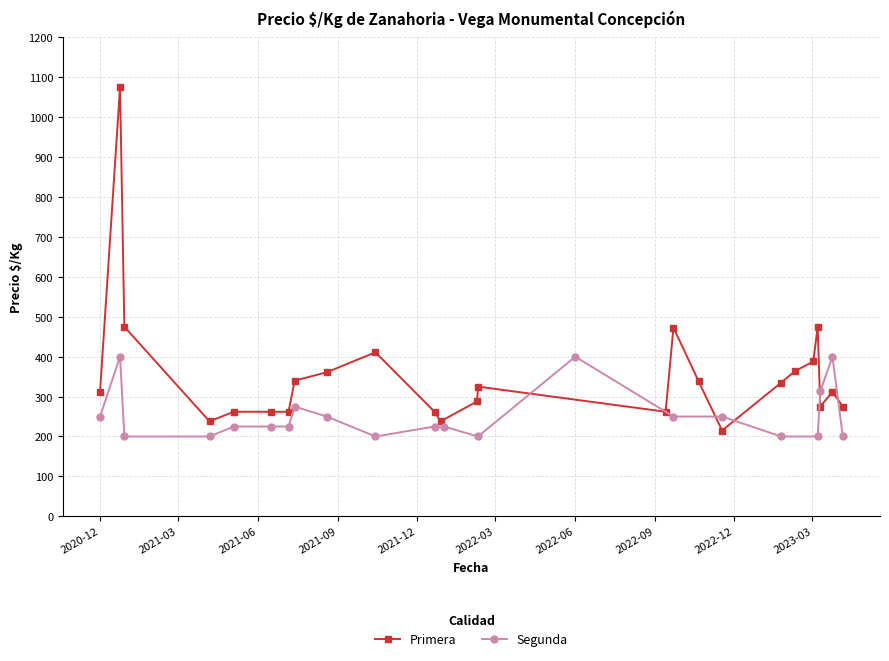

What is the average value?

353